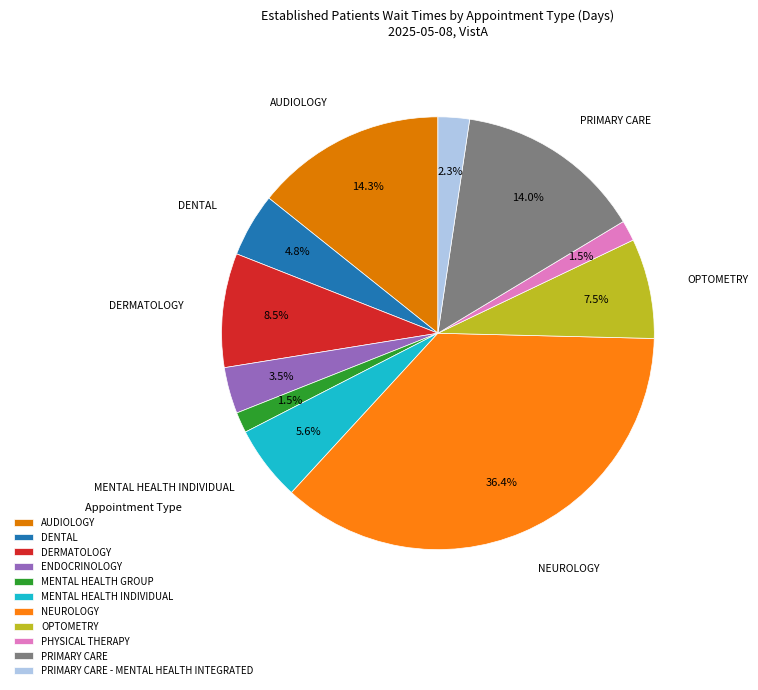

What is the total percentage of ENDOCRINOLOGY and MENTAL HEALTH INDIVIDUAL?

9.1%